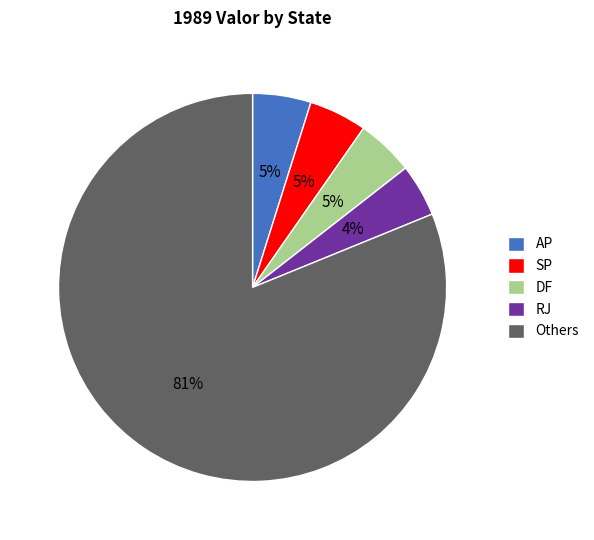

To the nearest percent, what is the average slice percentage?

20%